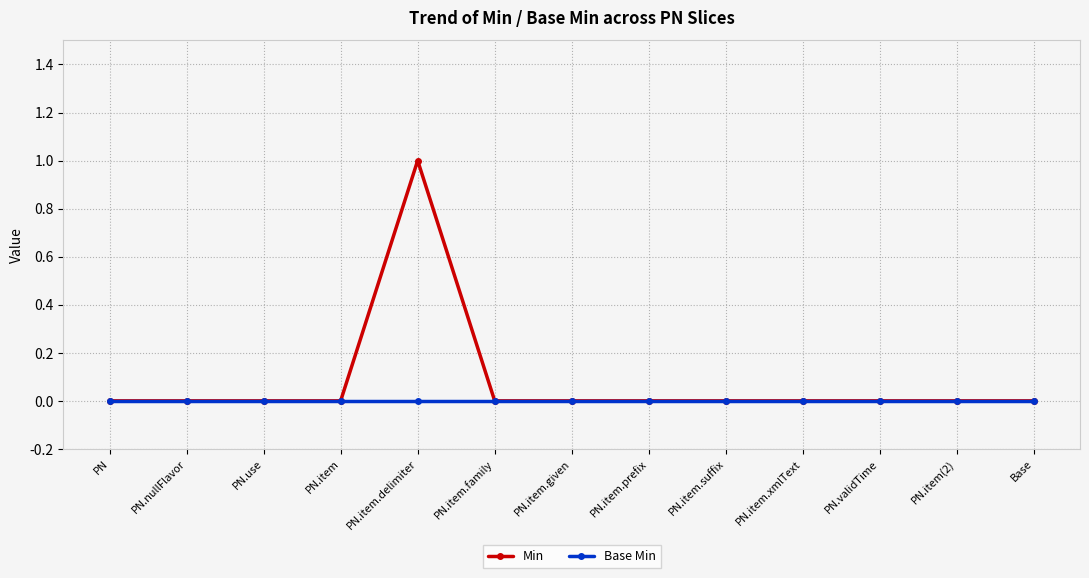

Which series has the widest spread of values?

Min